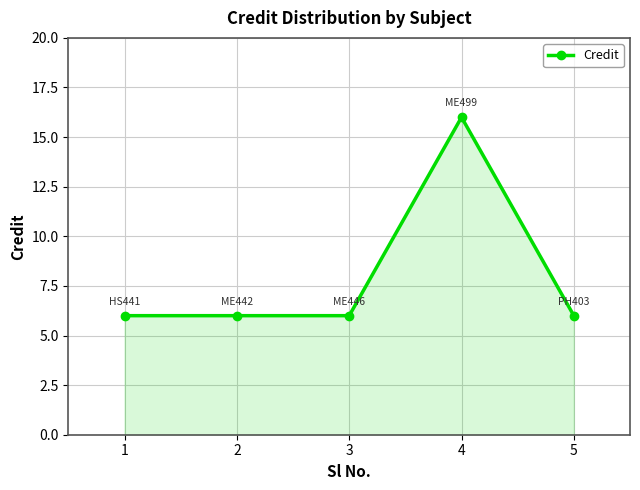

What is the change in value from 4 to 5?

-10